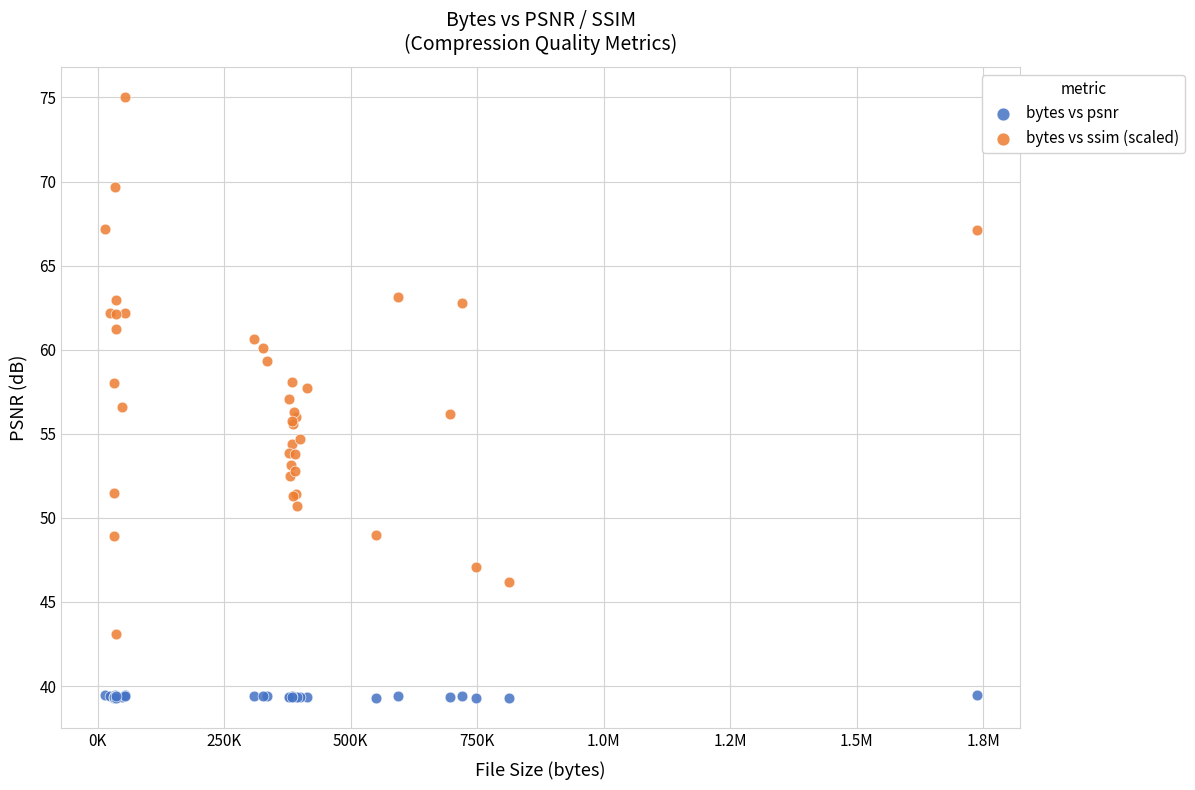

Which series has the largest Y range (max minus min)?

bytes vs ssim (scaled)